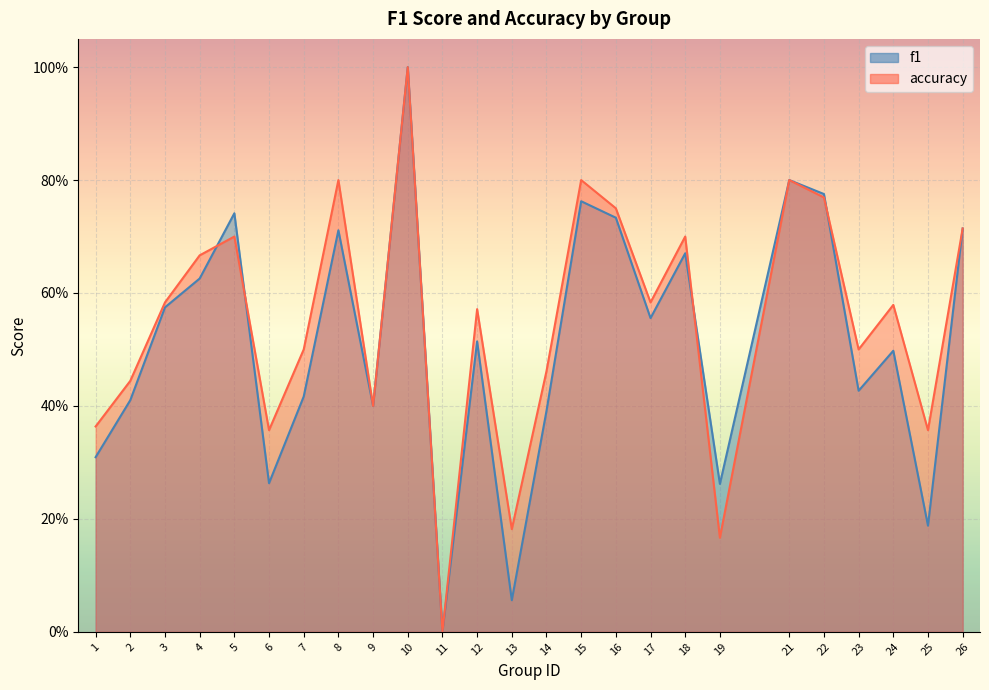

How many data points does each series have?

25